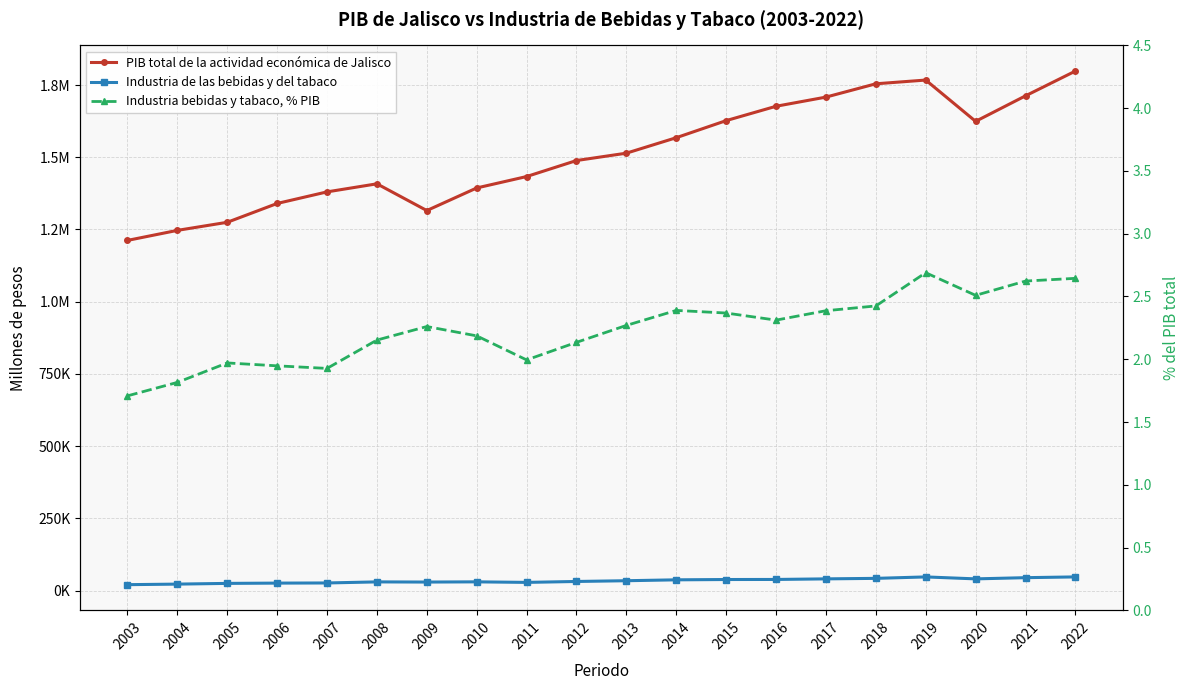

What is the sum of all Industria bebidas y tabaco, % PIB values?

44.7